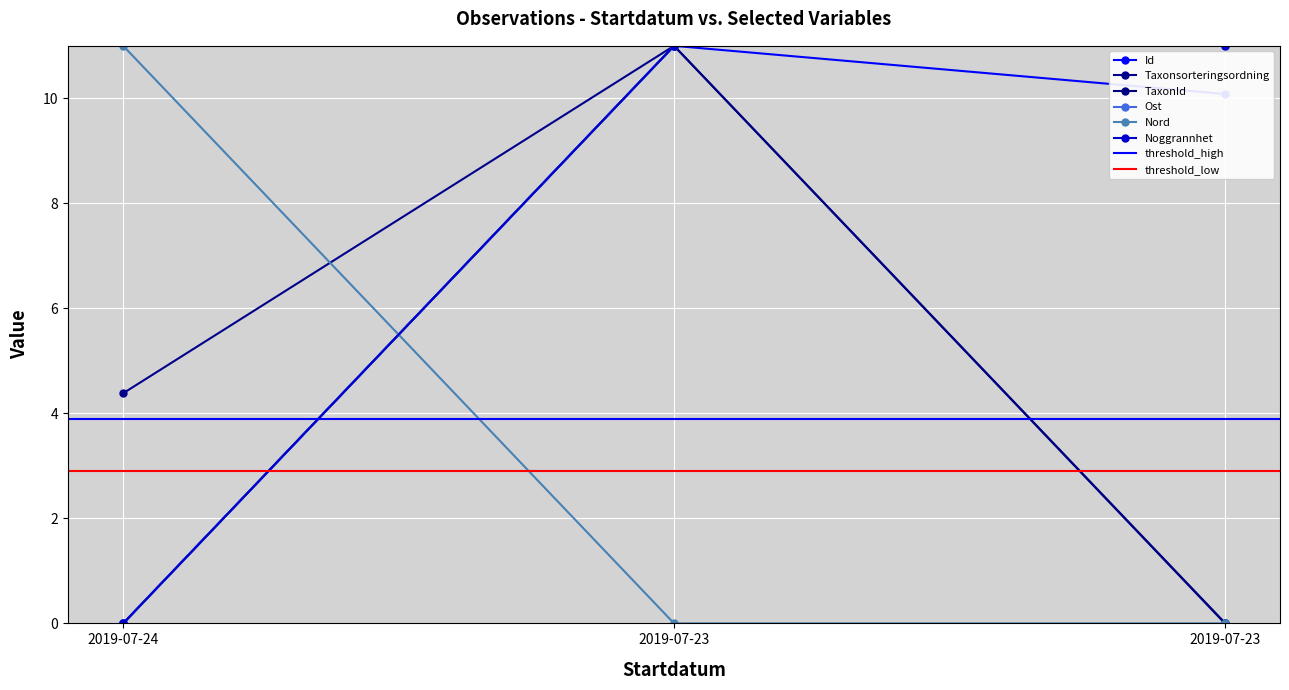

At which category is the sum across all series the highest?

2019-07-23